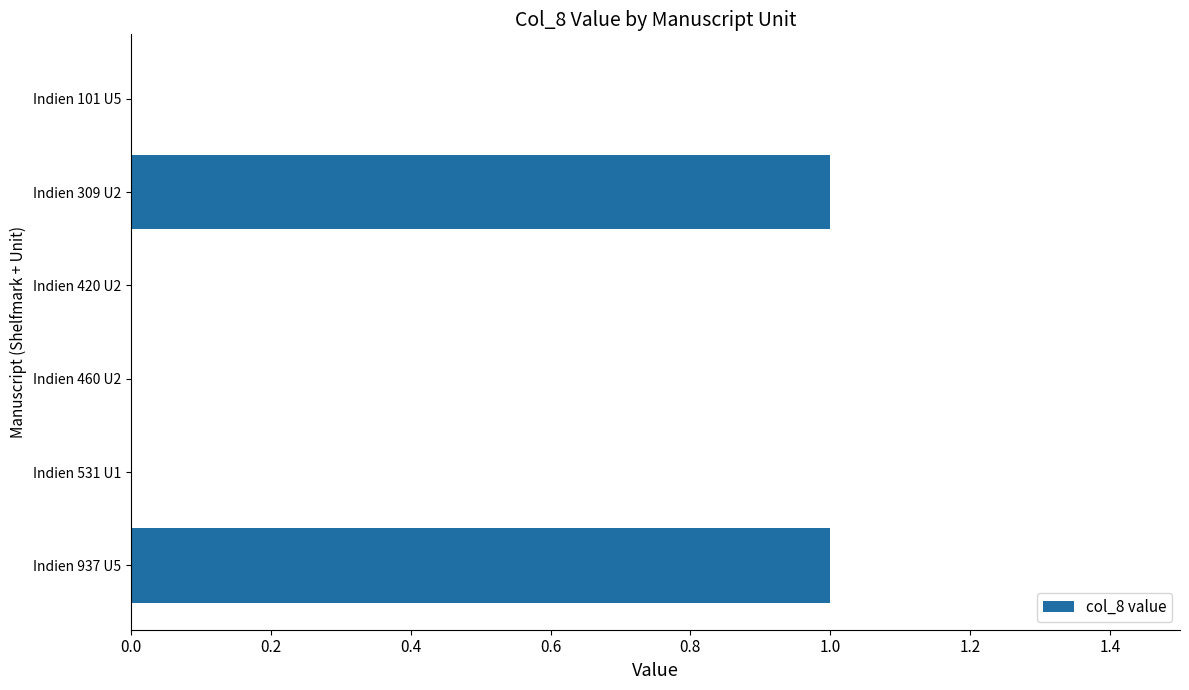

How many values are between 0 and 1?

6